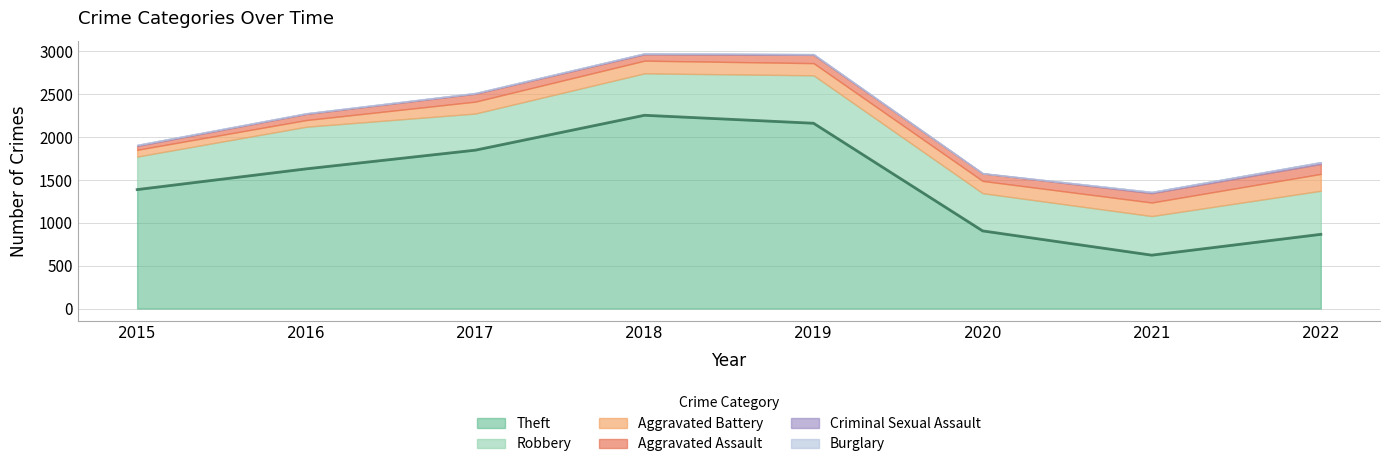

At which category does the chart reach its peak across all series?

2018